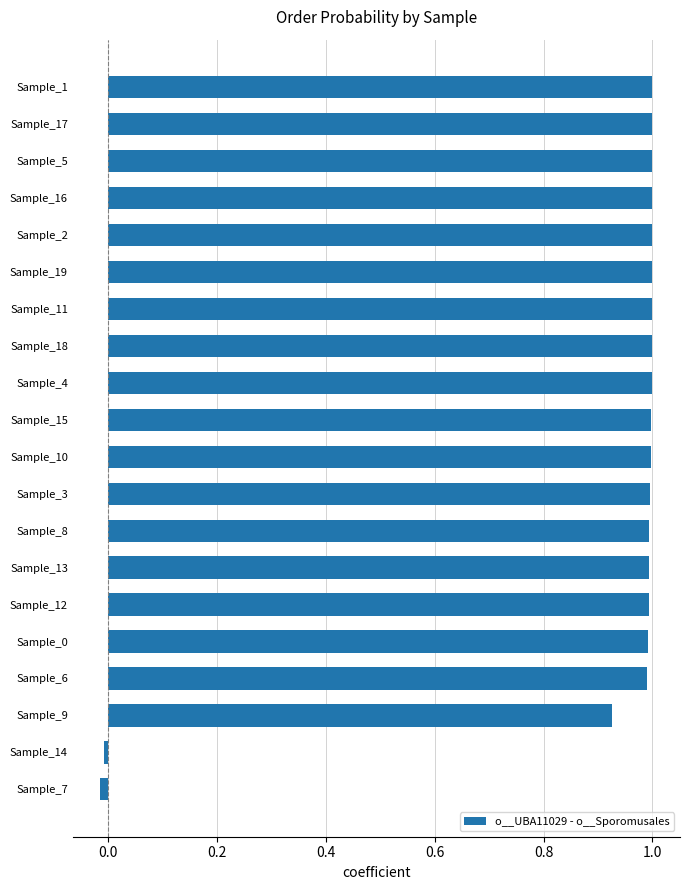

True or false: the data shows 1.7 at Sample_19.

False